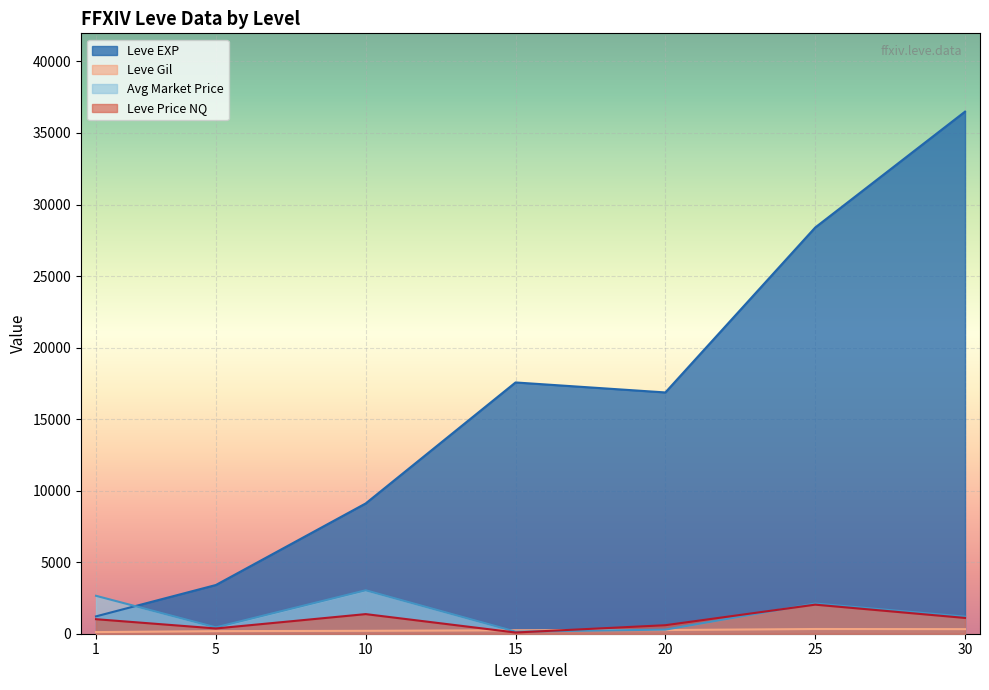

The LevePriceNQ series shows 22.3 at 5. True or false?

False